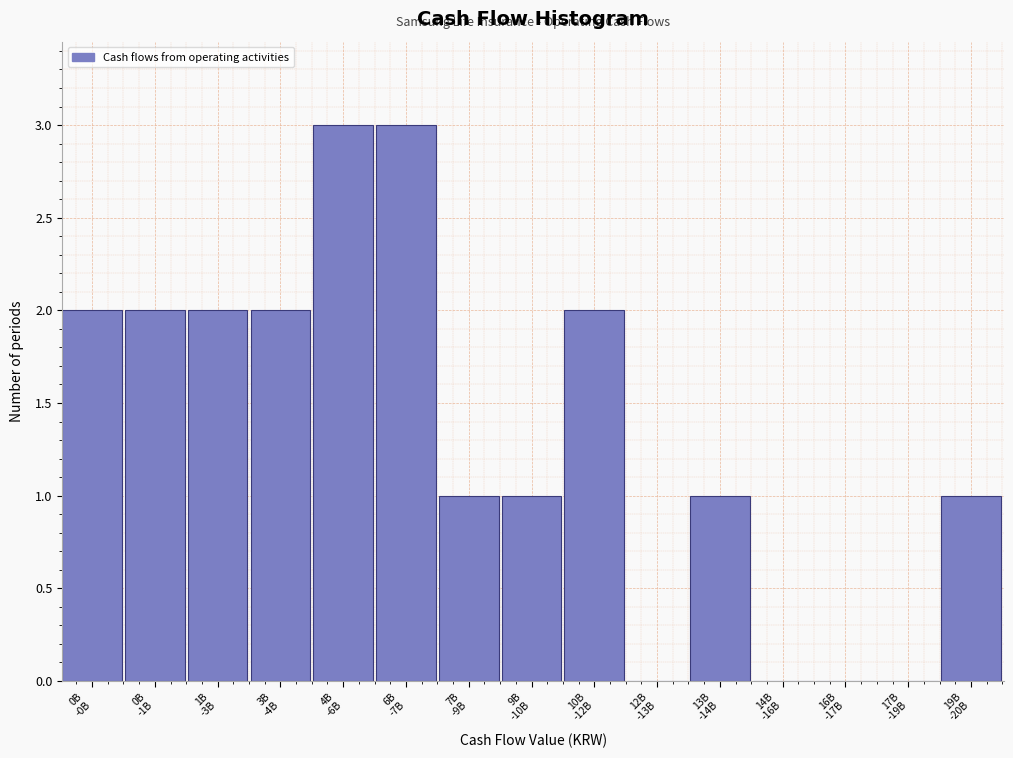

What is the maximum value shown in the chart?

3